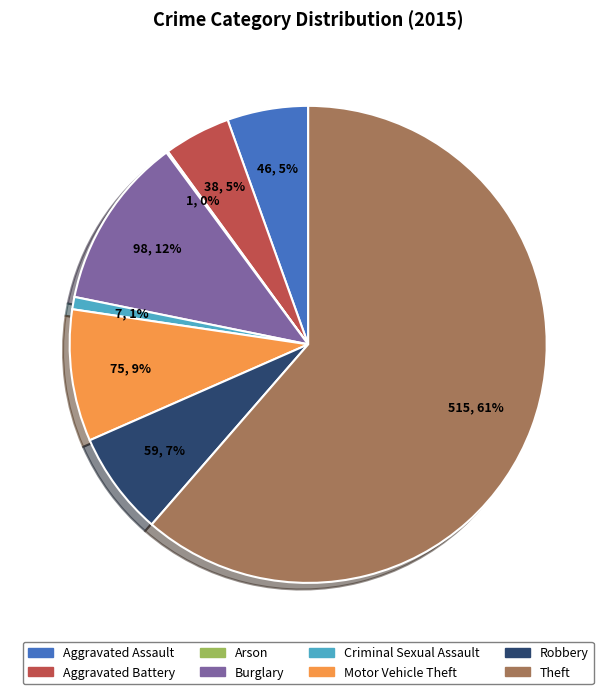

Which category accounts for the majority?

Theft